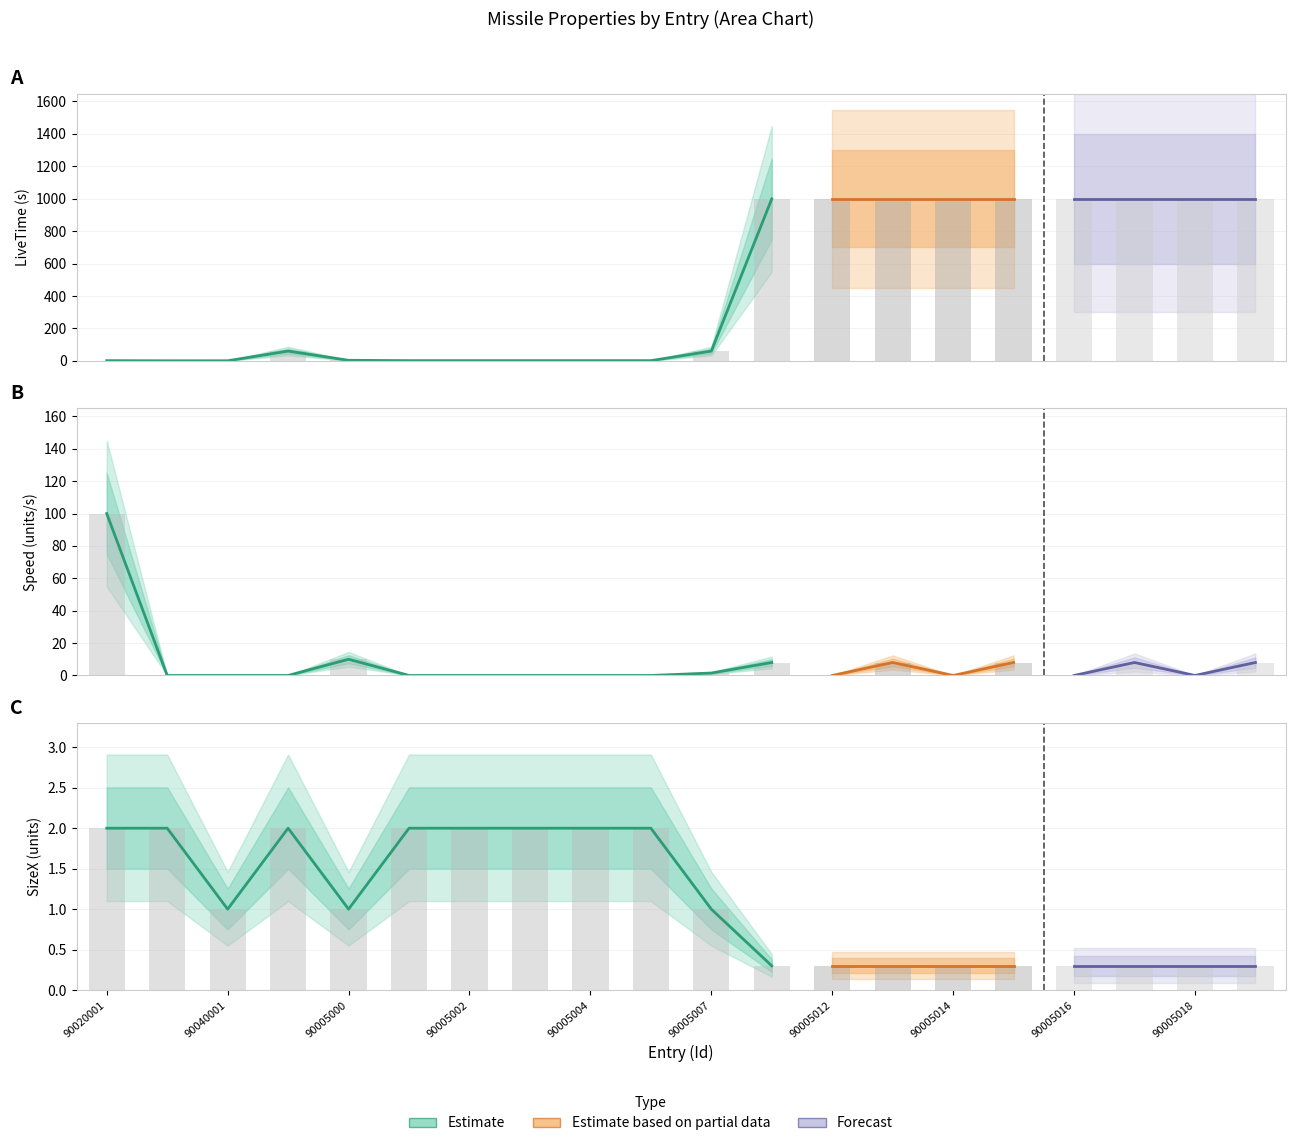

What is the value of the LiveTime bar at the 6th from the left?

1.0